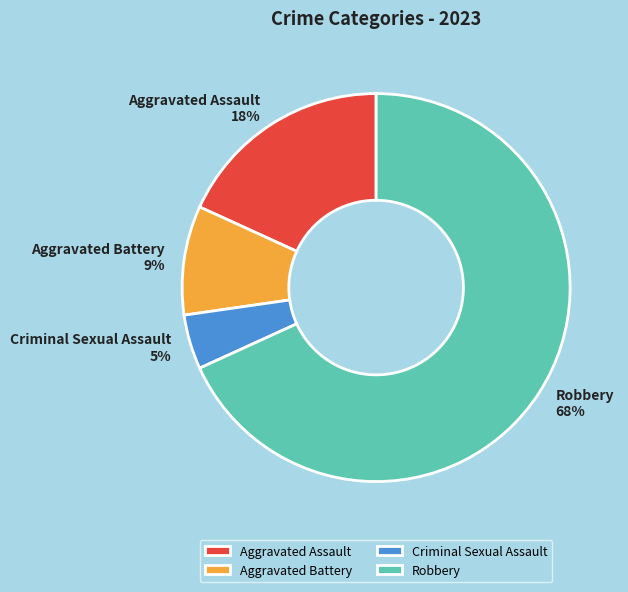

To the nearest percent, what portion does Aggravated Assault represent?

18%